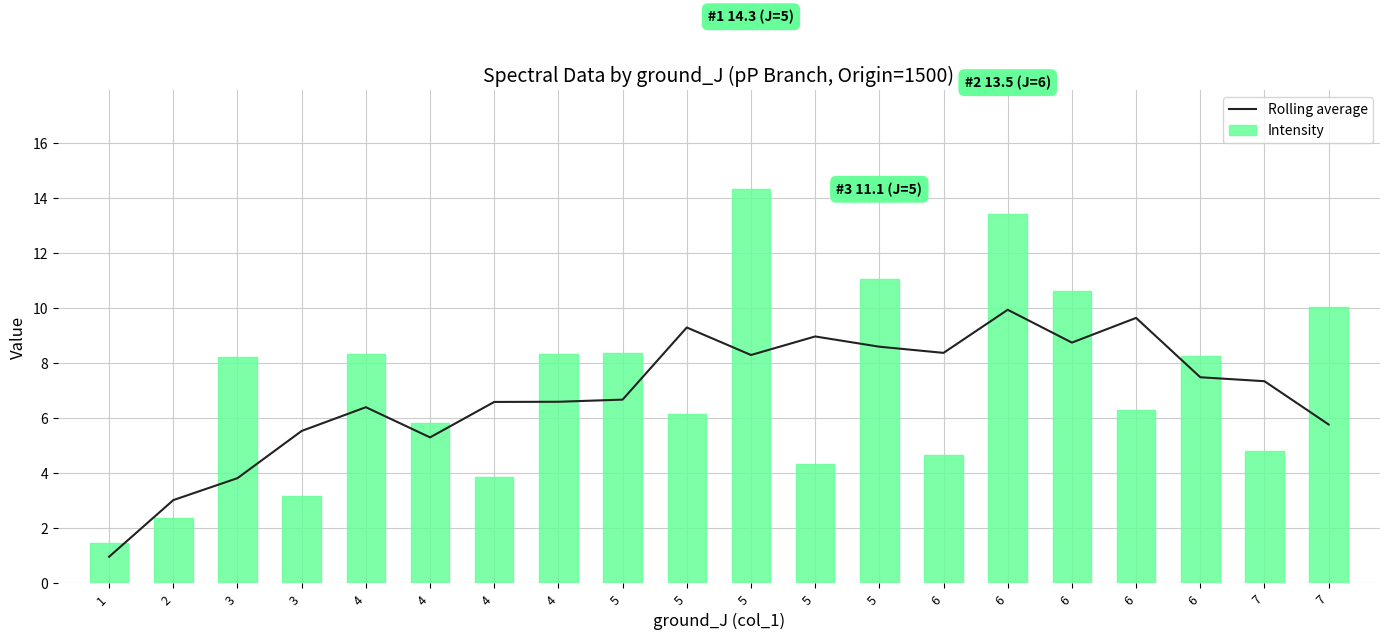

What is the difference between the Rolling average values at 6 and 4?

2.4